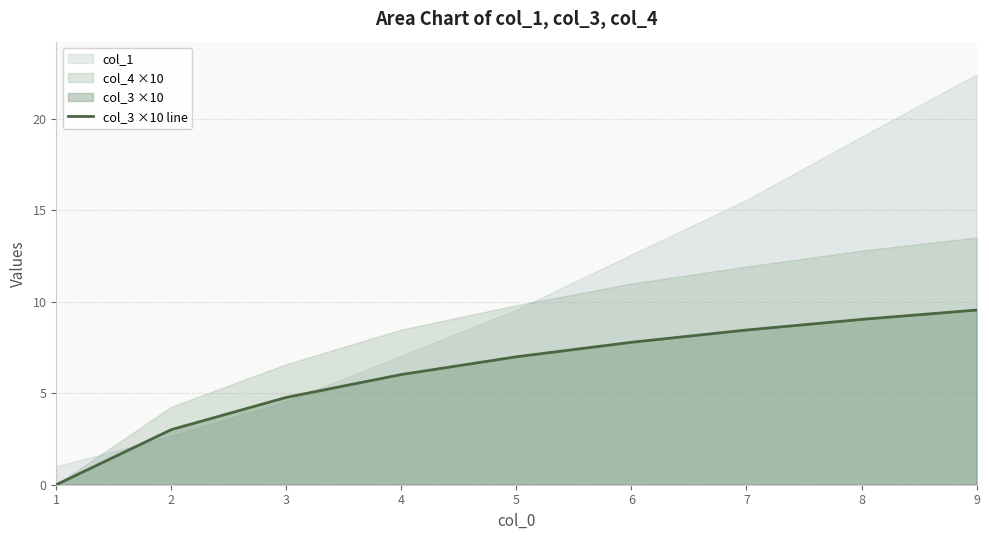

How many values are below 6?

3